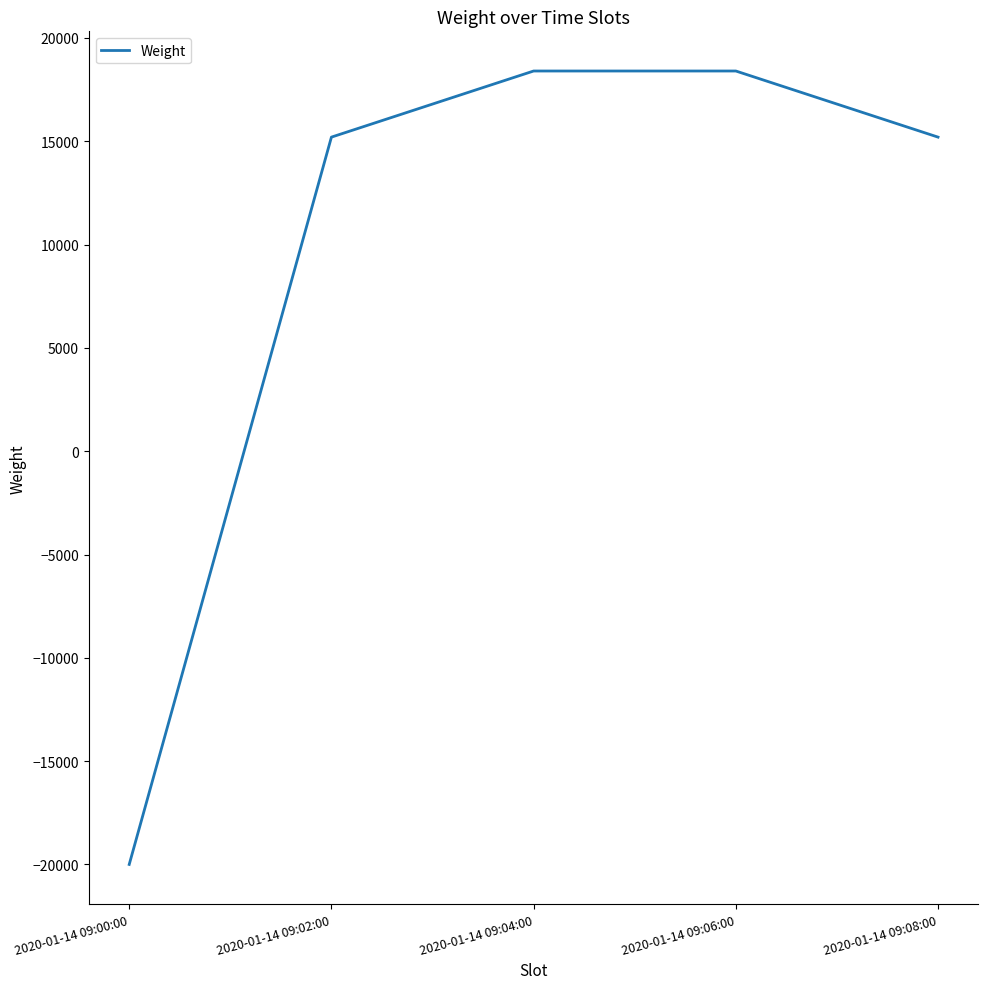

Reading right to left, transcribe all the data shown in this chart.

15200	18400	18400	15200	-20000